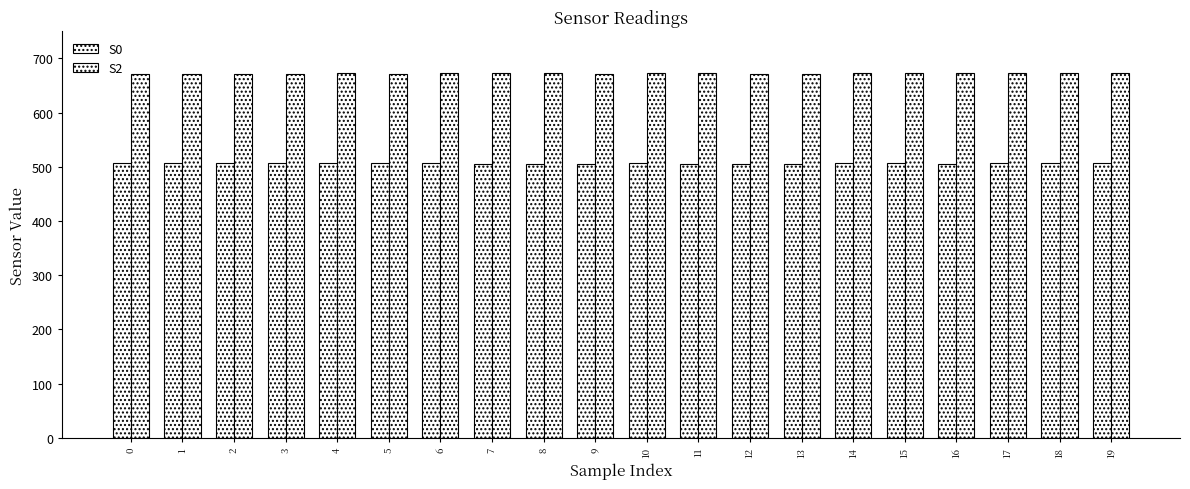

How many data points does each series have?

20